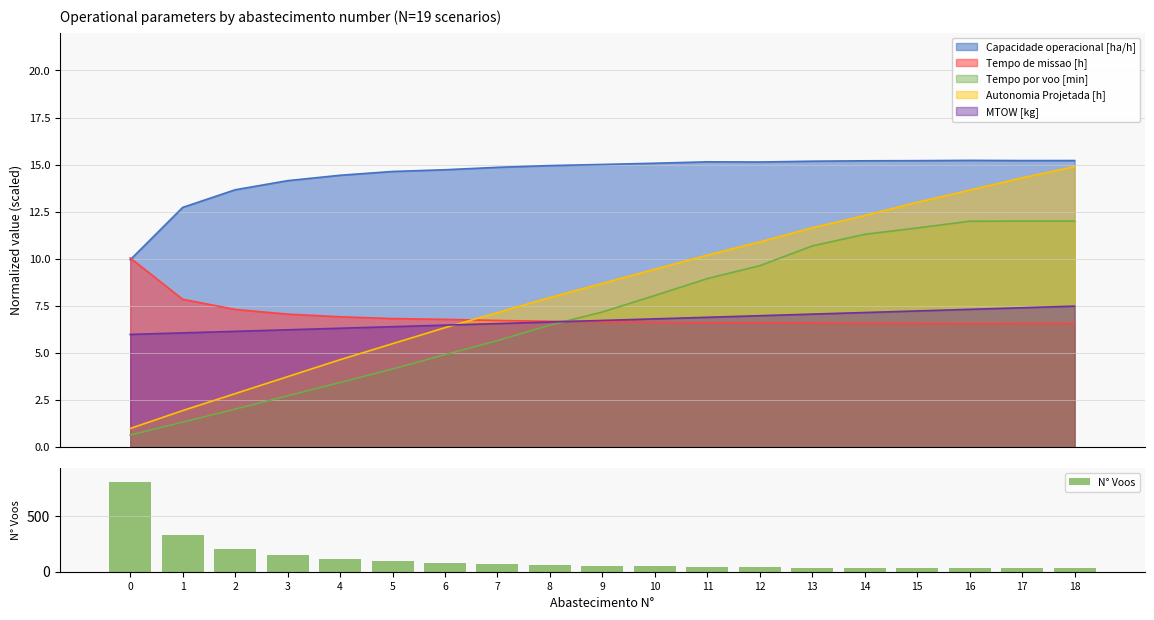

How many bars are there in total?

19